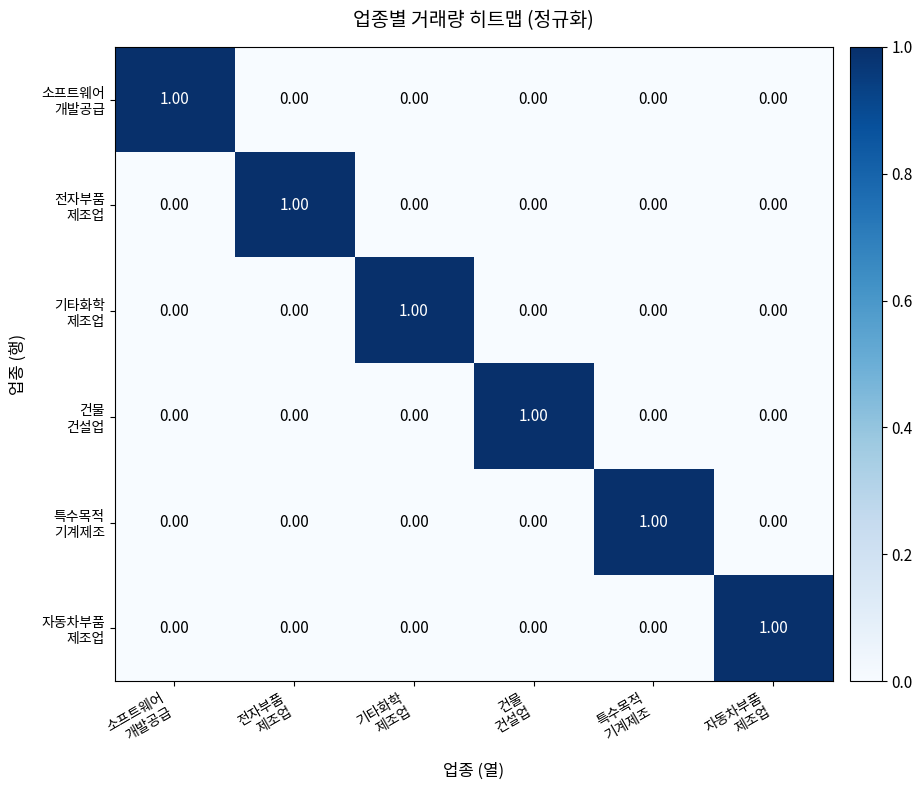

At how many categories does at least one series exceed 0?

6